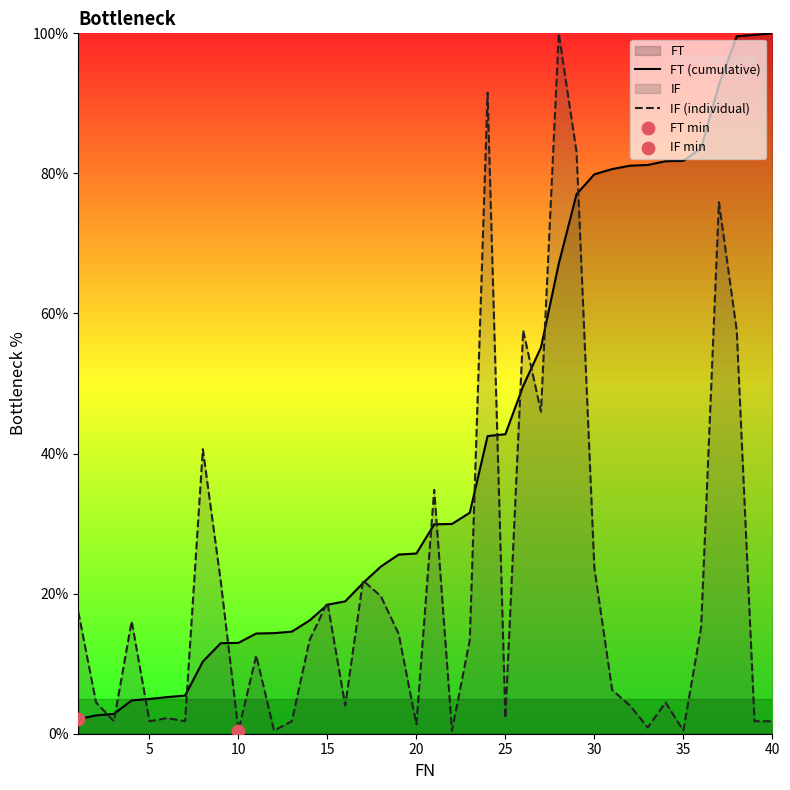

Which series has the largest total across all categories?

FT (cumulative)